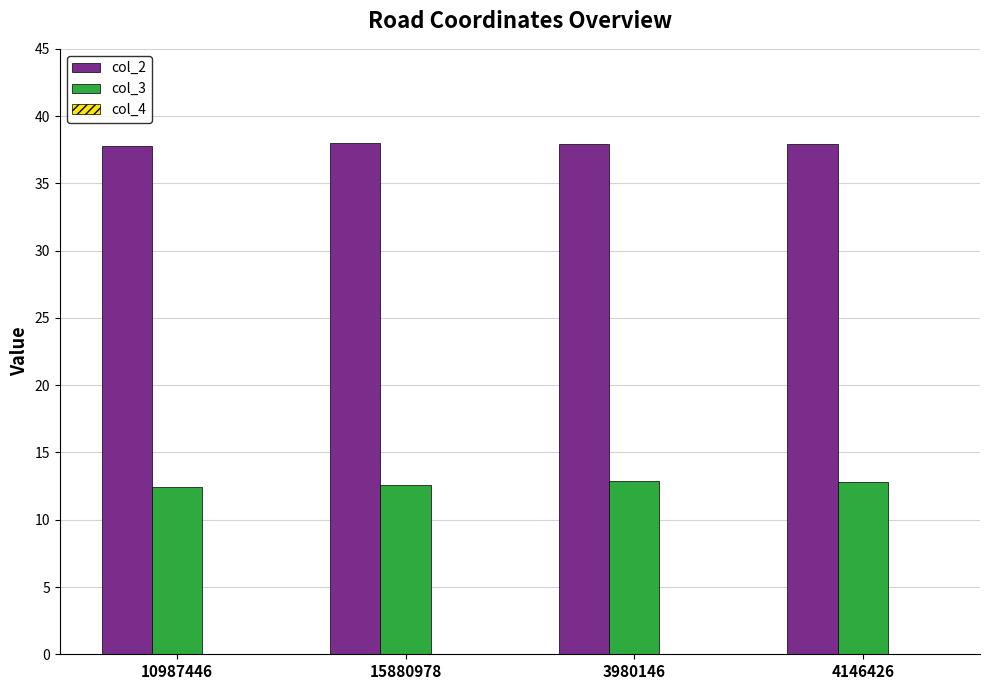

What is the maximum value shown in the chart?

38.0